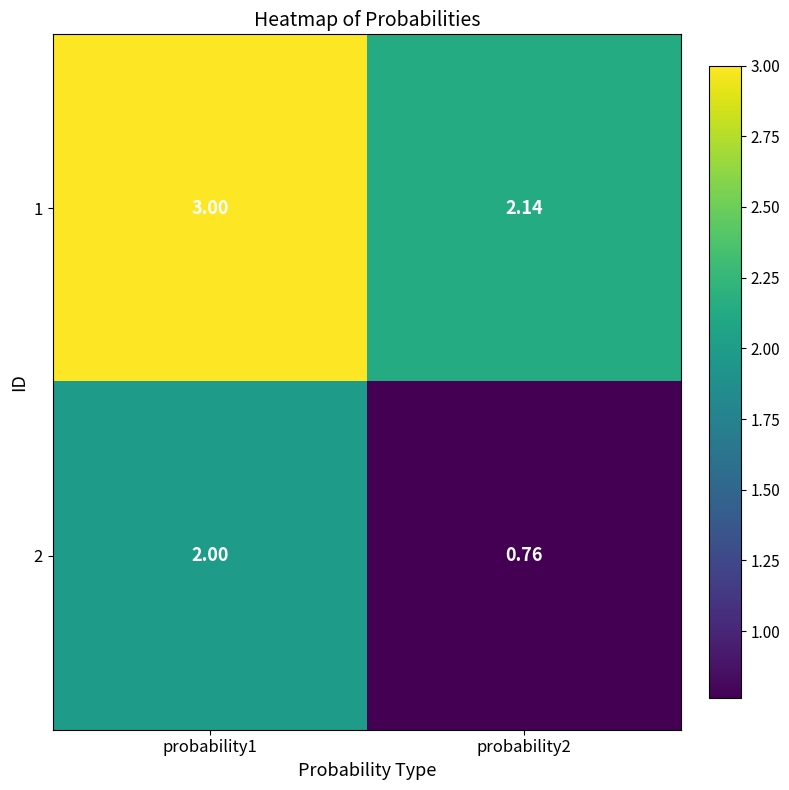

Is the value of 1 at probability2 greater than the value of 2 at probability2?

Yes